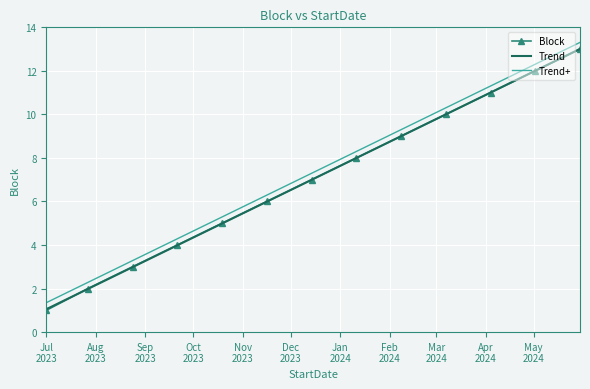

Which series has the largest range (max minus min)?

Block